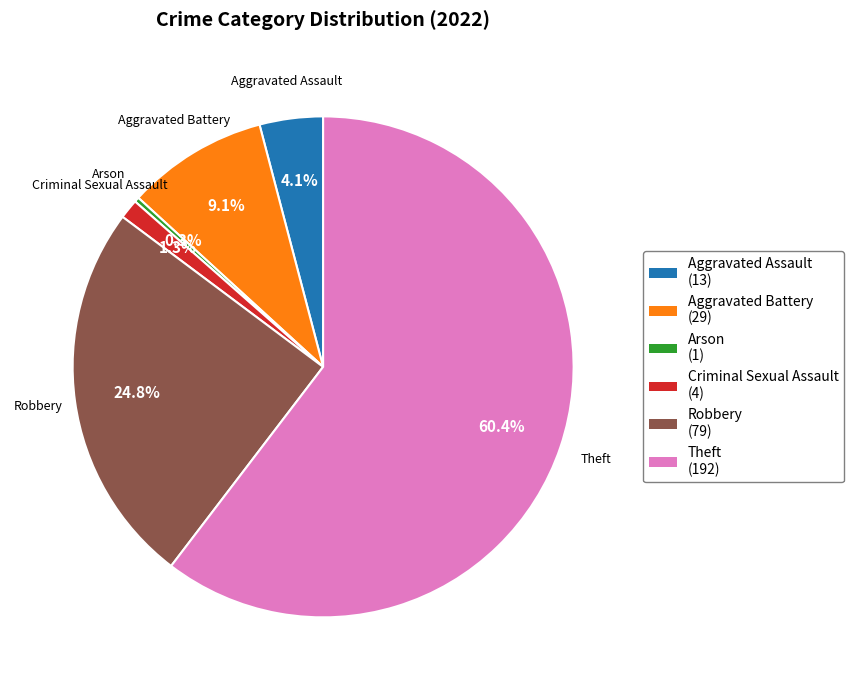

Does any single category account for the majority?

Yes